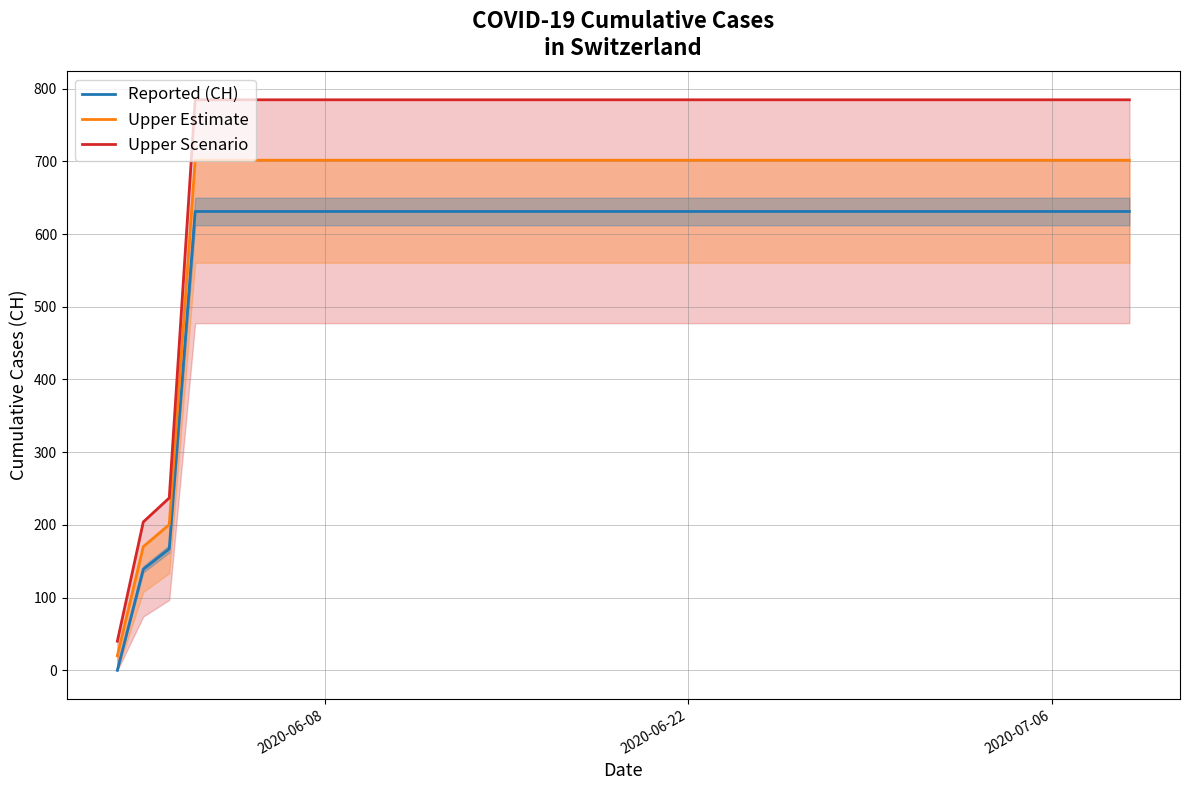

How many lines are shown in the chart?

3